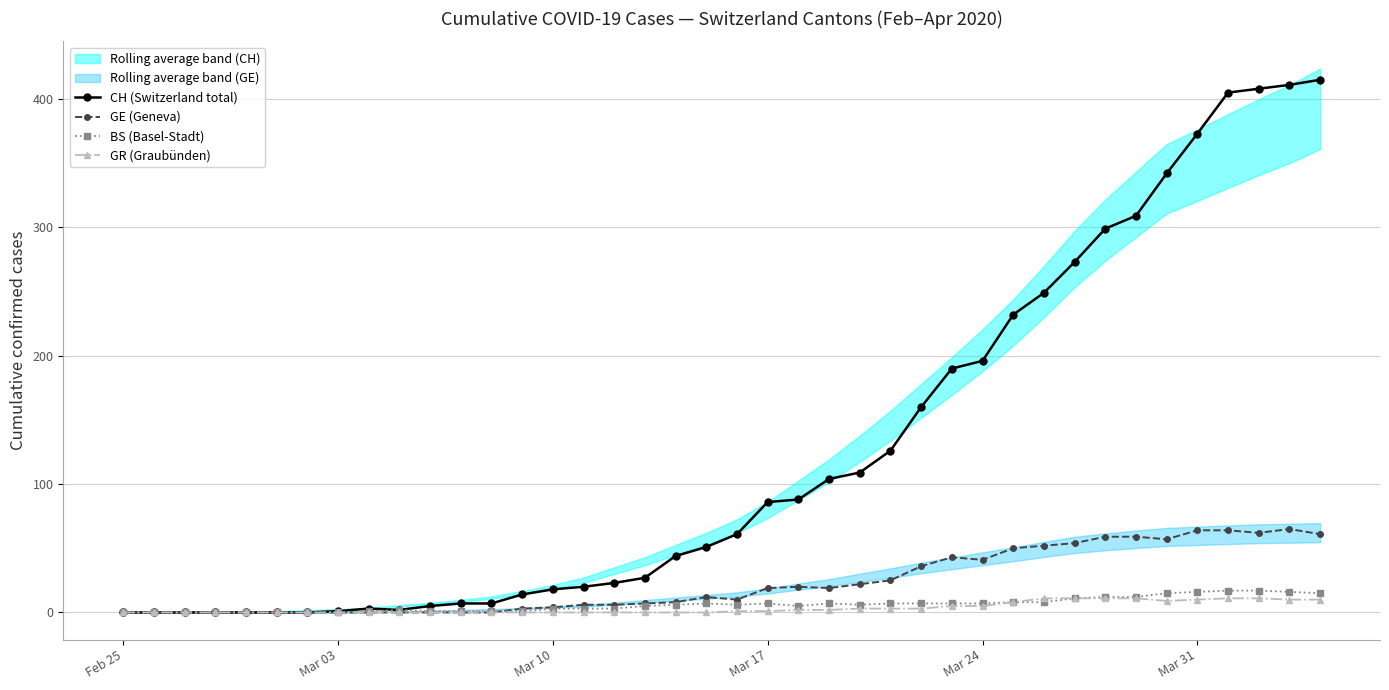

At how many categories does at least one series exceed 270?

9